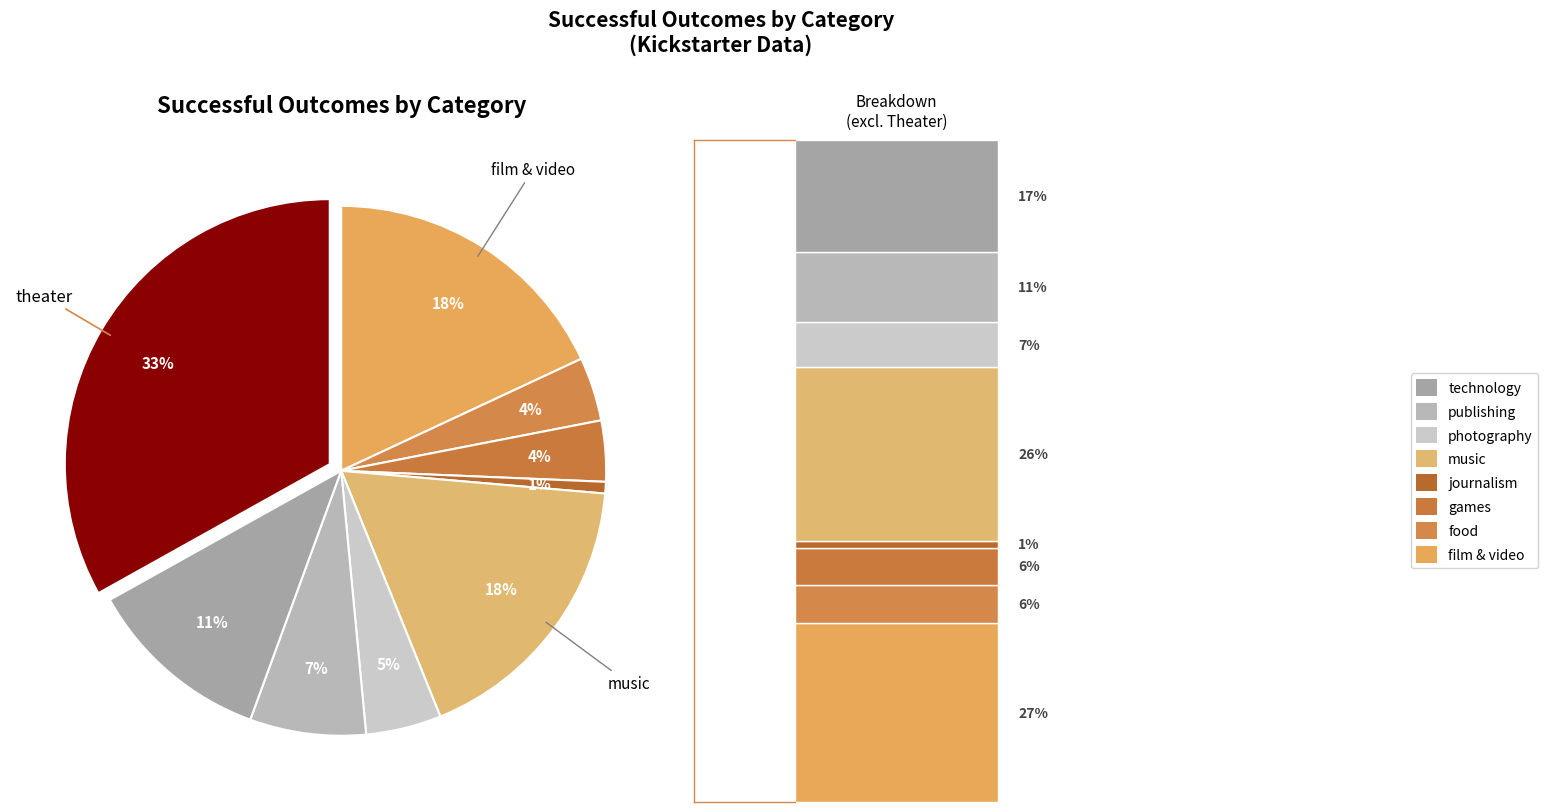

How many segments does this pie chart have?

9